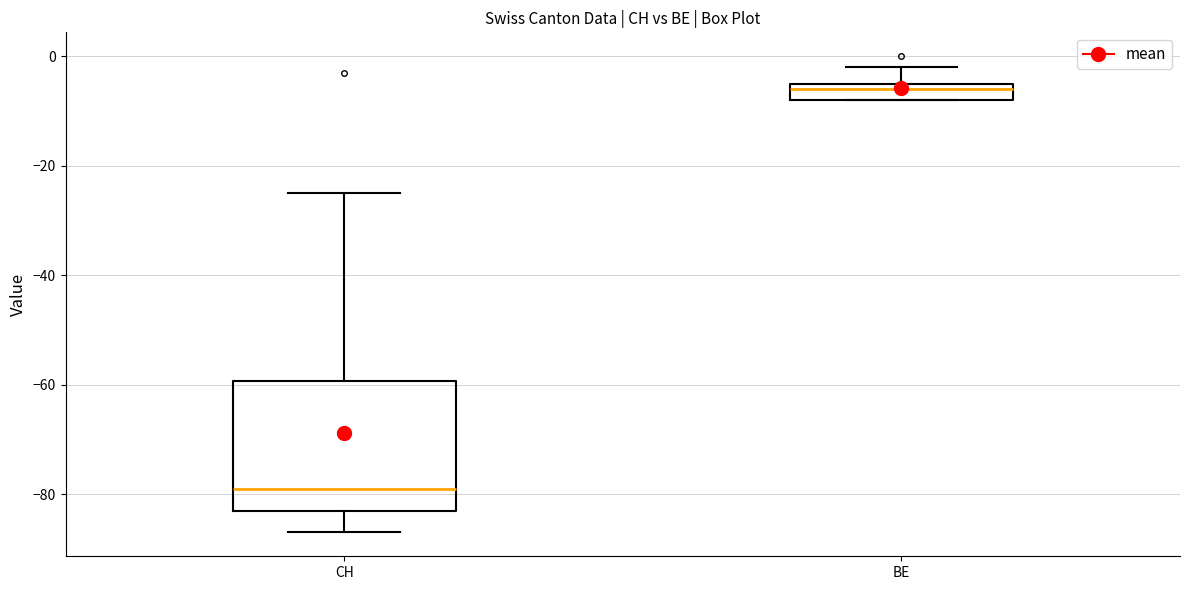

Where does the lower whisker of the box for CH end on the y-axis? The values are not printed on the chart, so give them approximately, as read against the axis.

-86